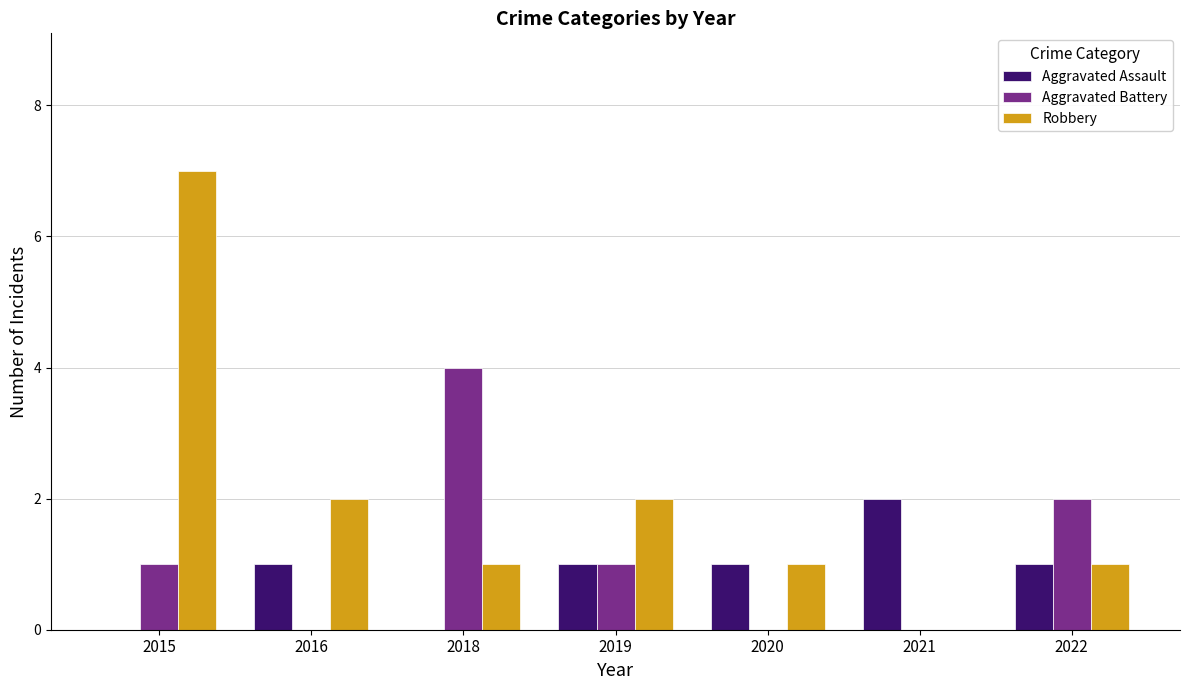

What is the maximum value shown in the chart?

7